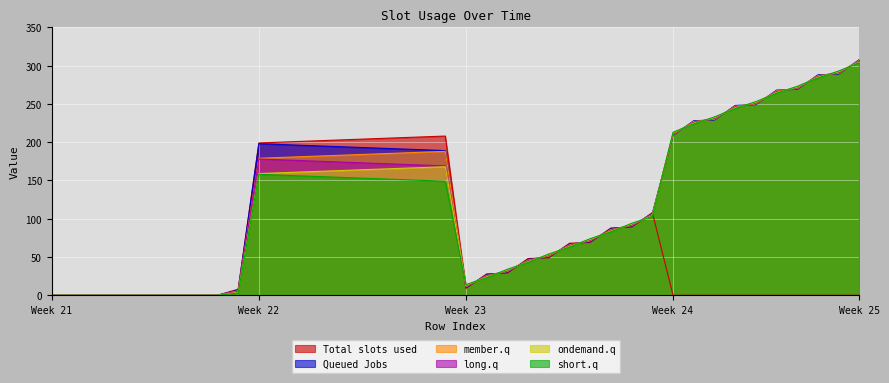

Which series has the widest spread of values?

Queued Jobs